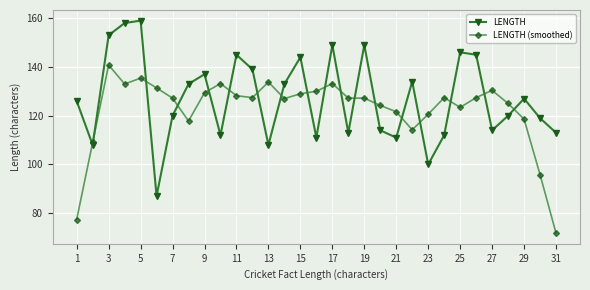

True or false: LENGTH (smoothed) has more than 2 points higher than both neighbors.

True